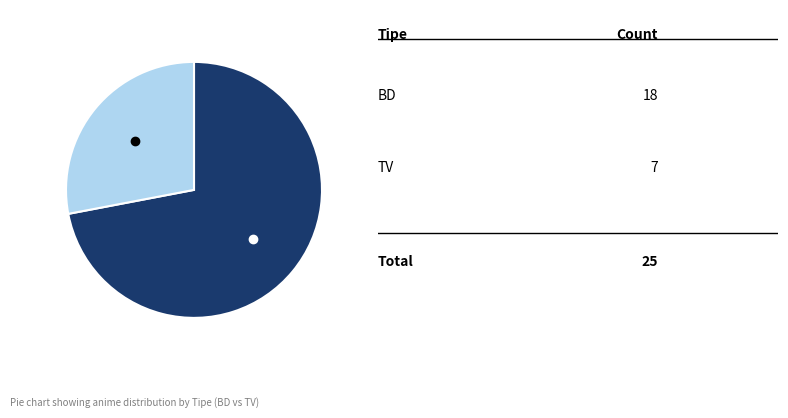

Is there a majority slice in this chart?

Yes